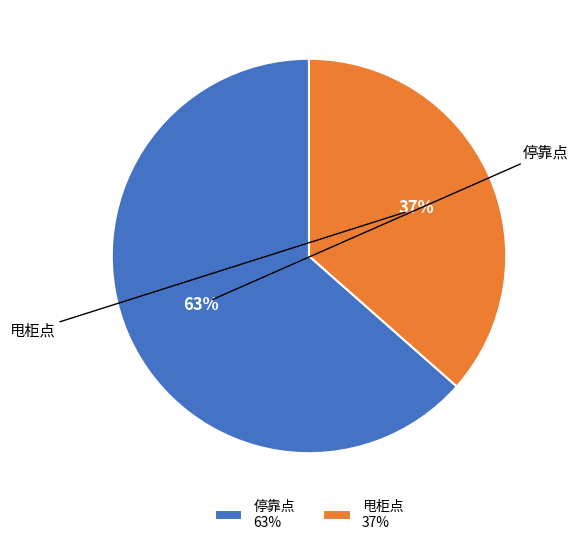

Count the number of slices in the pie.

2